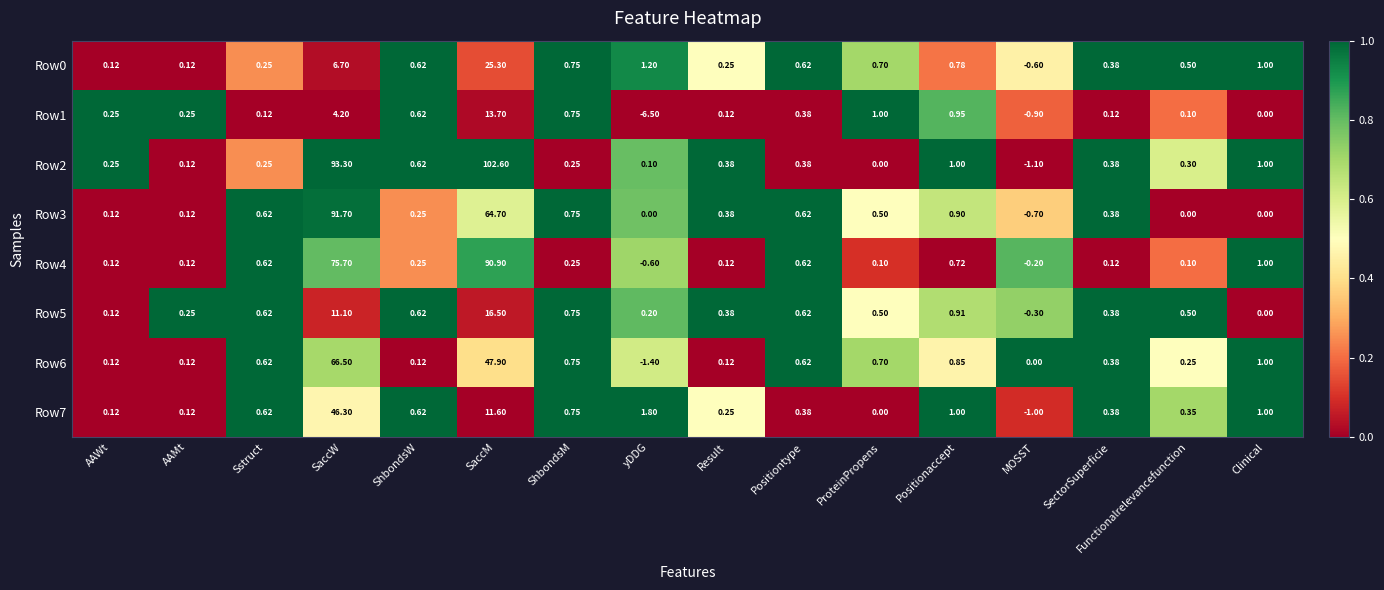

What is the total value across all series at yDDG?

-5.2